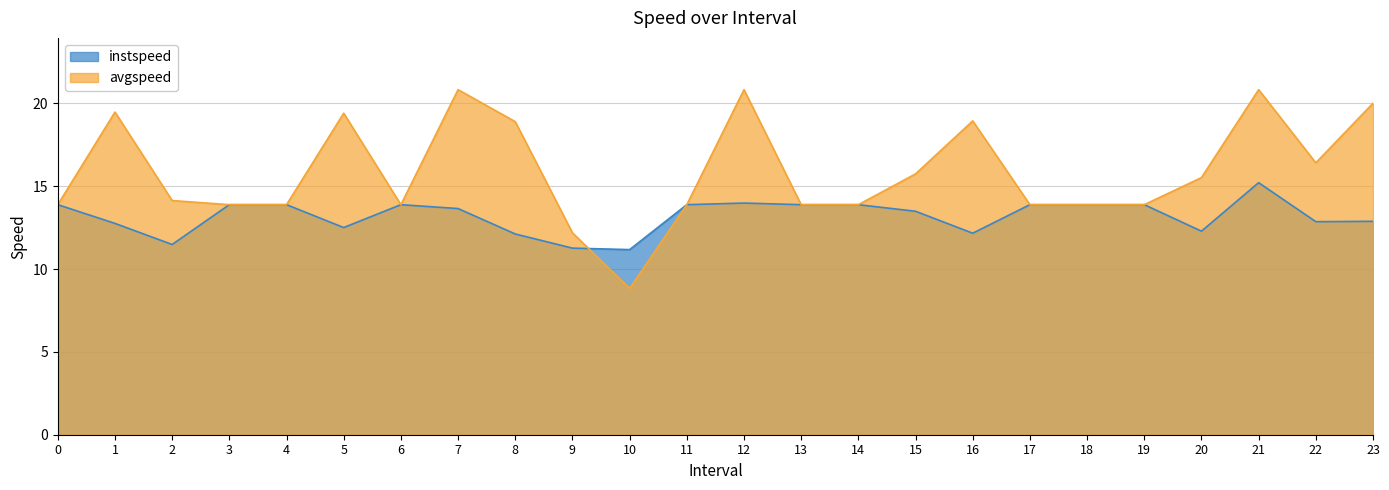

Reading left to right, transcribe all the data shown in this chart.

instspeed: 13.9	12.8	11.5	13.9	13.9	12.5	13.9	13.7	12.1	11.3	11.2	13.9	14.0	13.9	13.9	13.5	12.2	13.9	13.9	13.9	12.3	15.2	12.9	12.9
avgspeed: 13.9	19.5	14.1	13.9	13.9	19.4	13.9	20.8	18.9	12.2	8.8	13.9	20.8	13.9	13.9	15.7	18.9	13.9	13.9	13.9	15.5	20.8	16.4	20.0